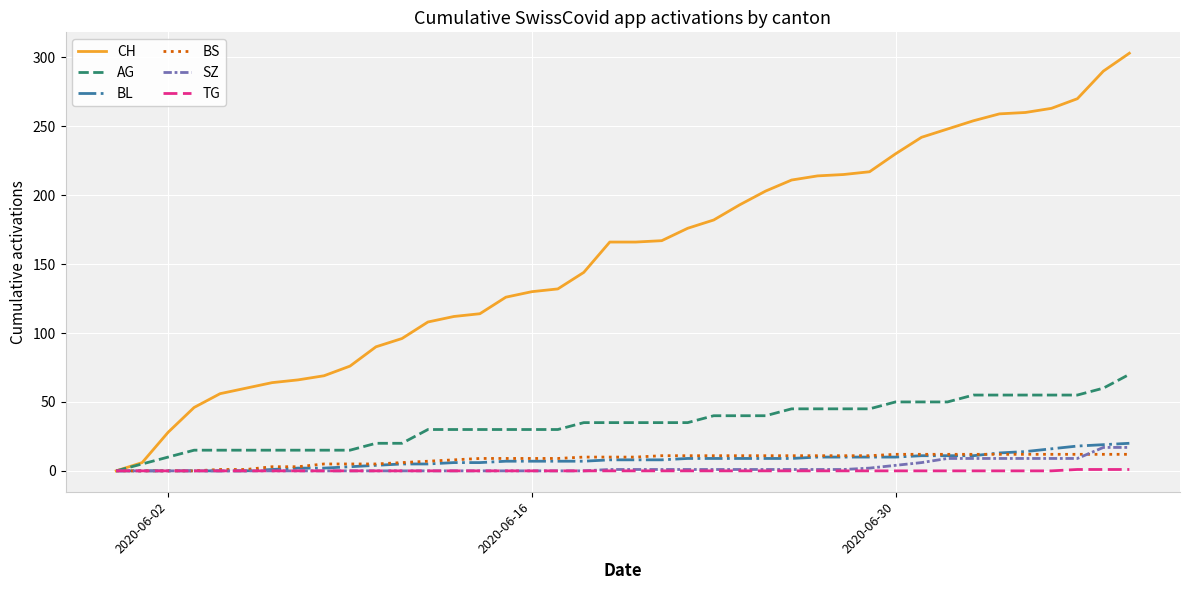

Which series has the widest spread of values?

CH